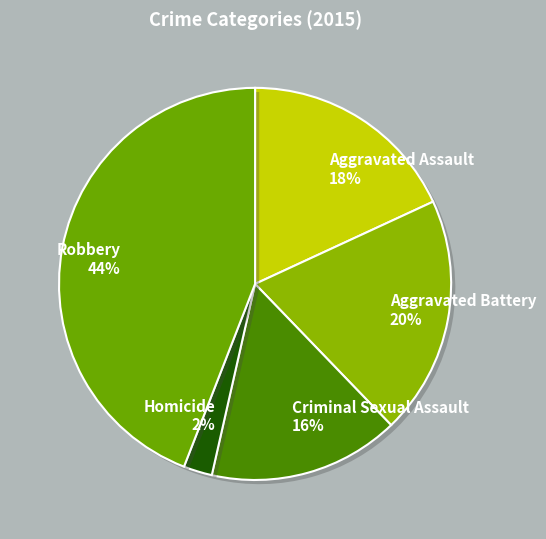

True or false: Homicide accounts for 15% of the total.

False